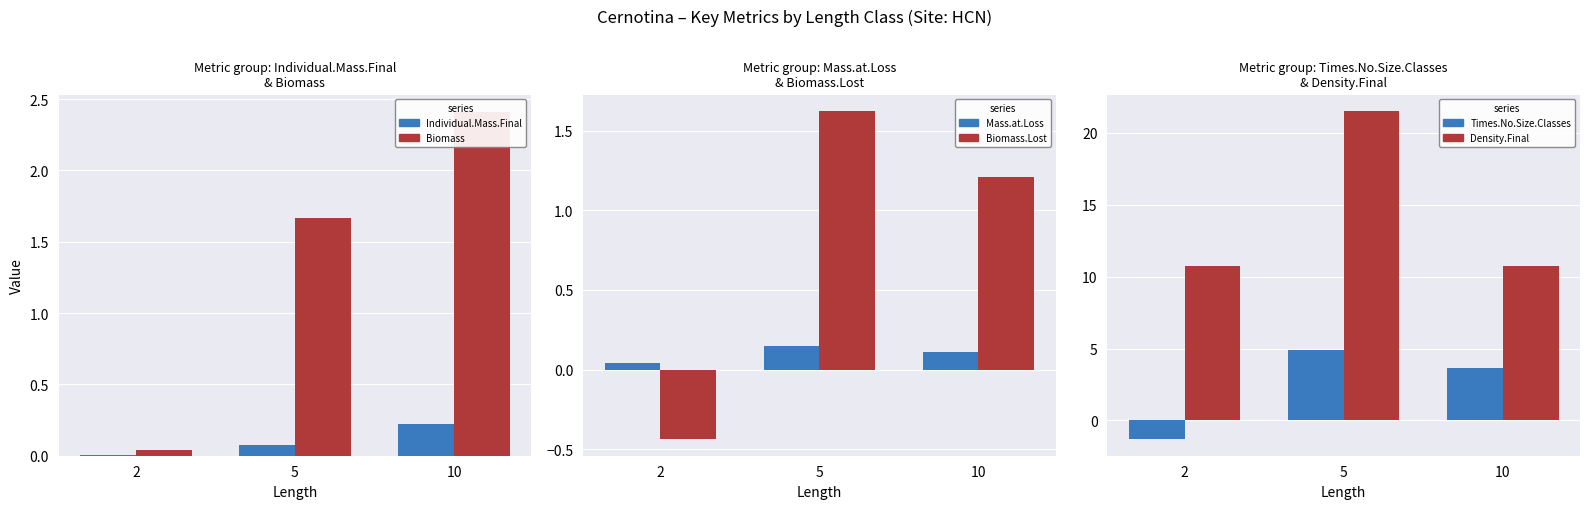

Which series has the largest range (max minus min)?

Density.Final